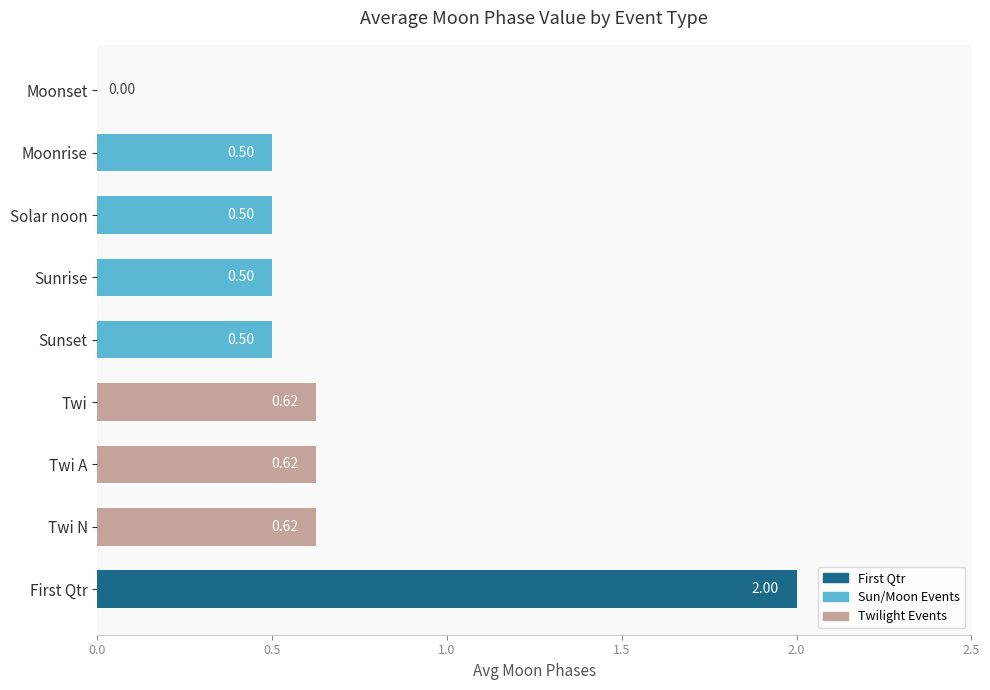

Between Twi N and Moonset, which is larger?

Twi N